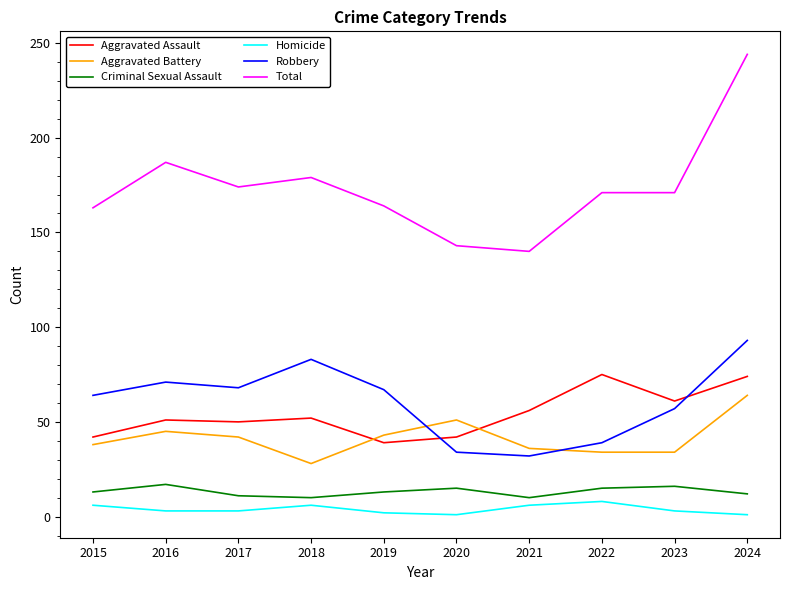

How many times do Robbery and Aggravated Battery cross each other?

2